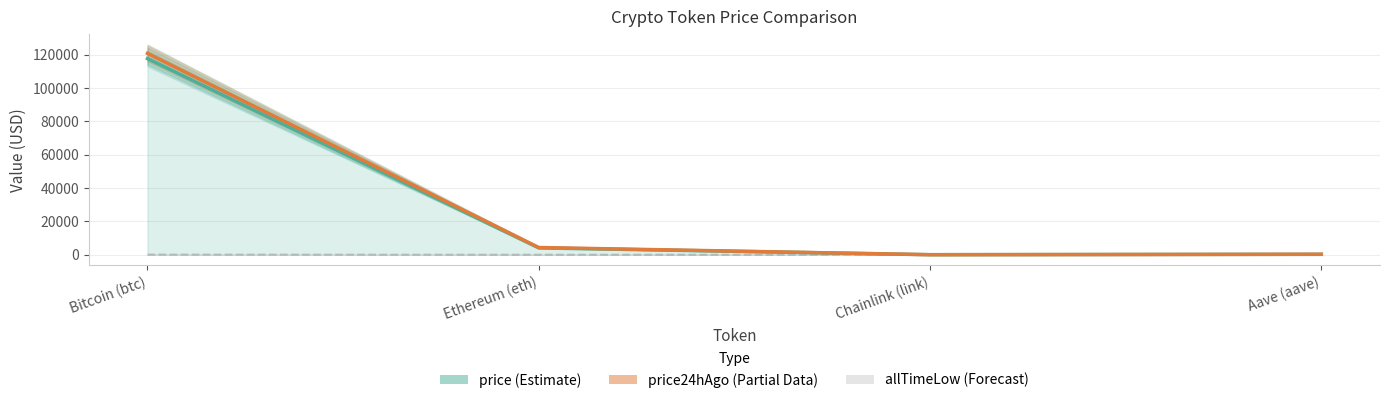

Does the chart have visible grid lines?

Yes